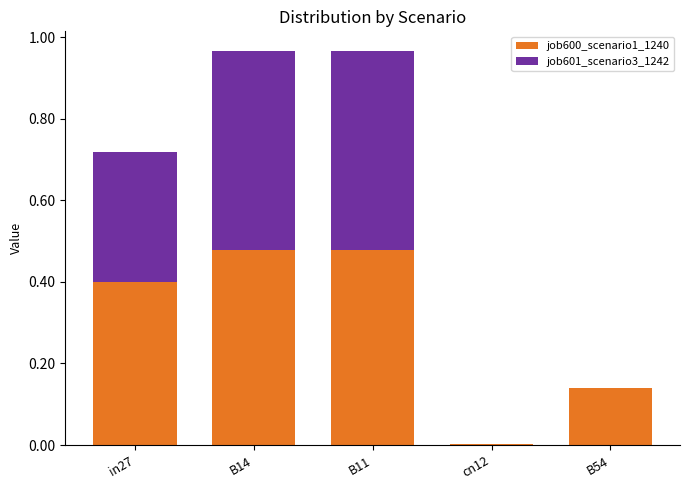

What is the total value across all series at in27?

0.7